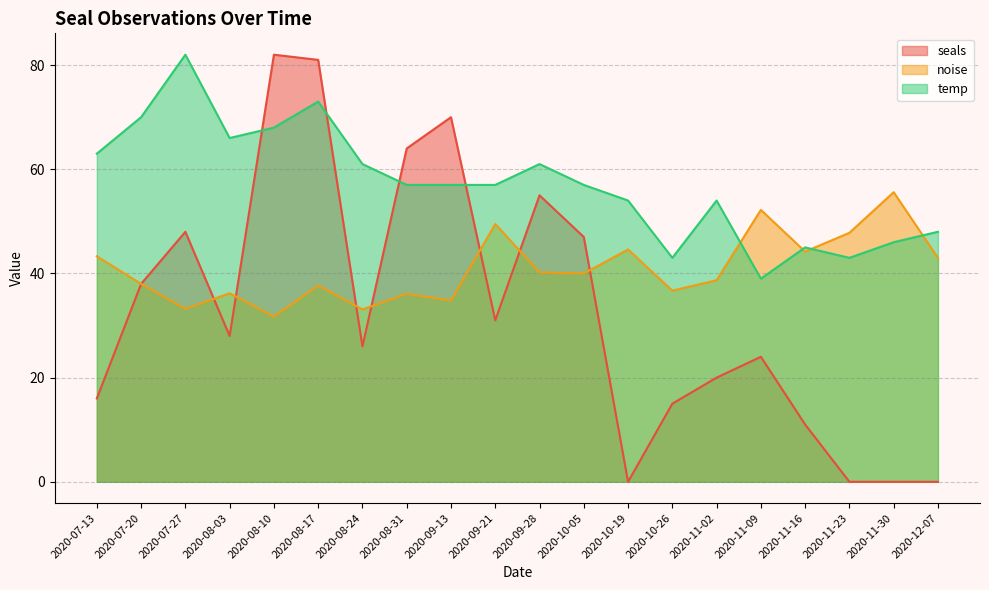

What is the sum of all temp values?

1144.0